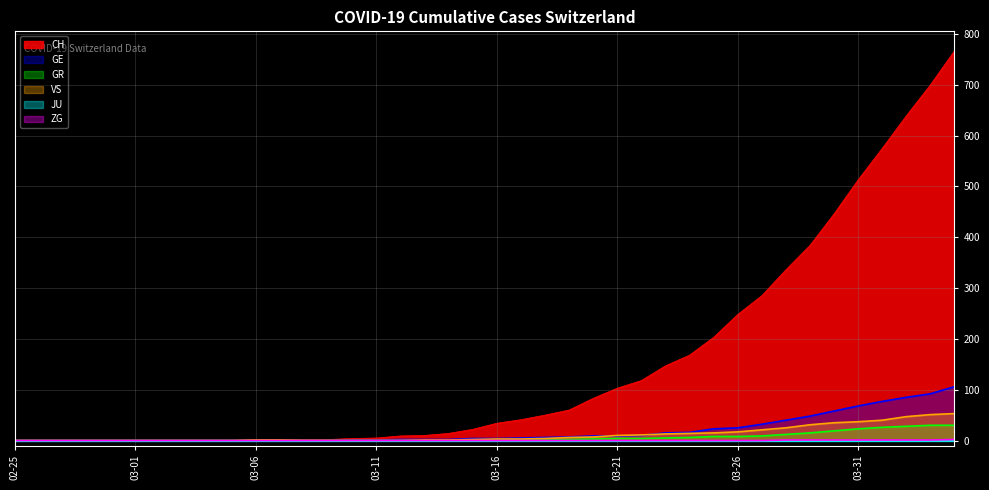

What is the sum of all ZG values?

9